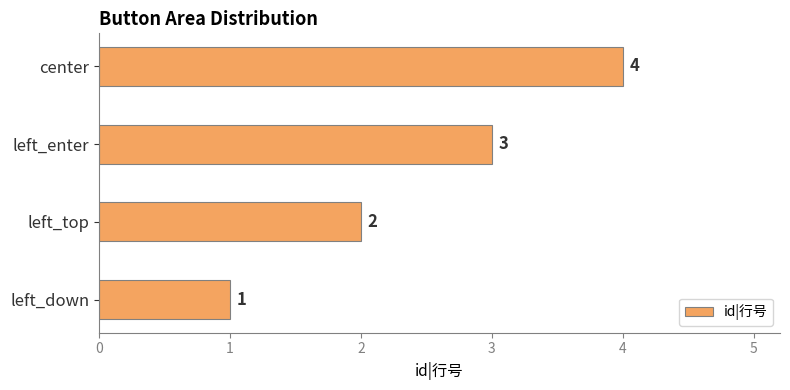

What is the difference between the second highest and minimum values?

2